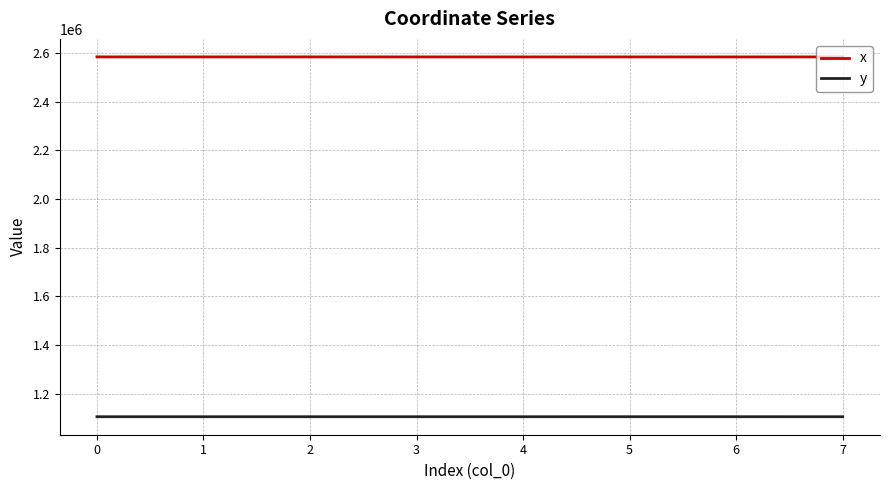

At 5, list the series in order from smallest to largest.

y, x